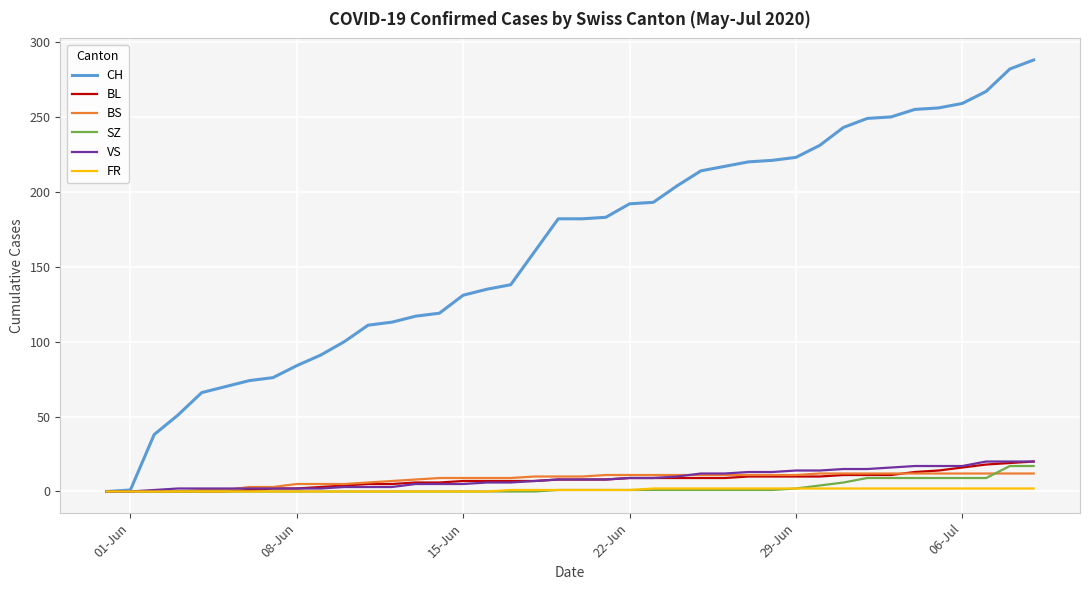

What is the sum of all BS values?

329